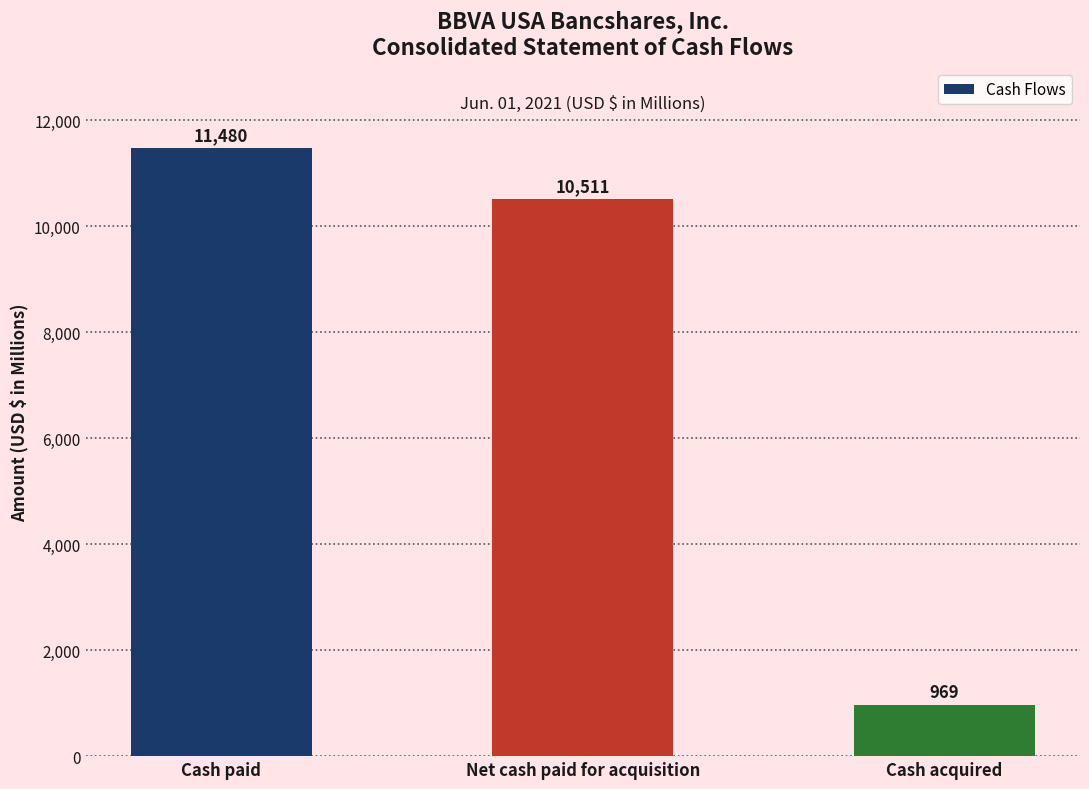

What is the greatest value displayed?

11480